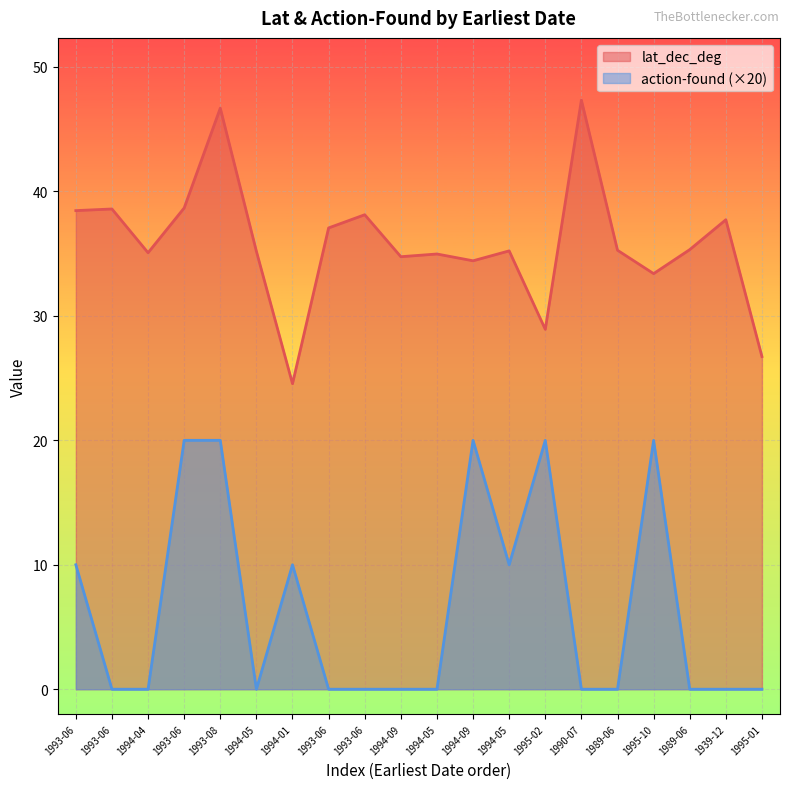

Rank the series by their maximum value, from lowest to highest.

action-found (×20), lat_dec_deg